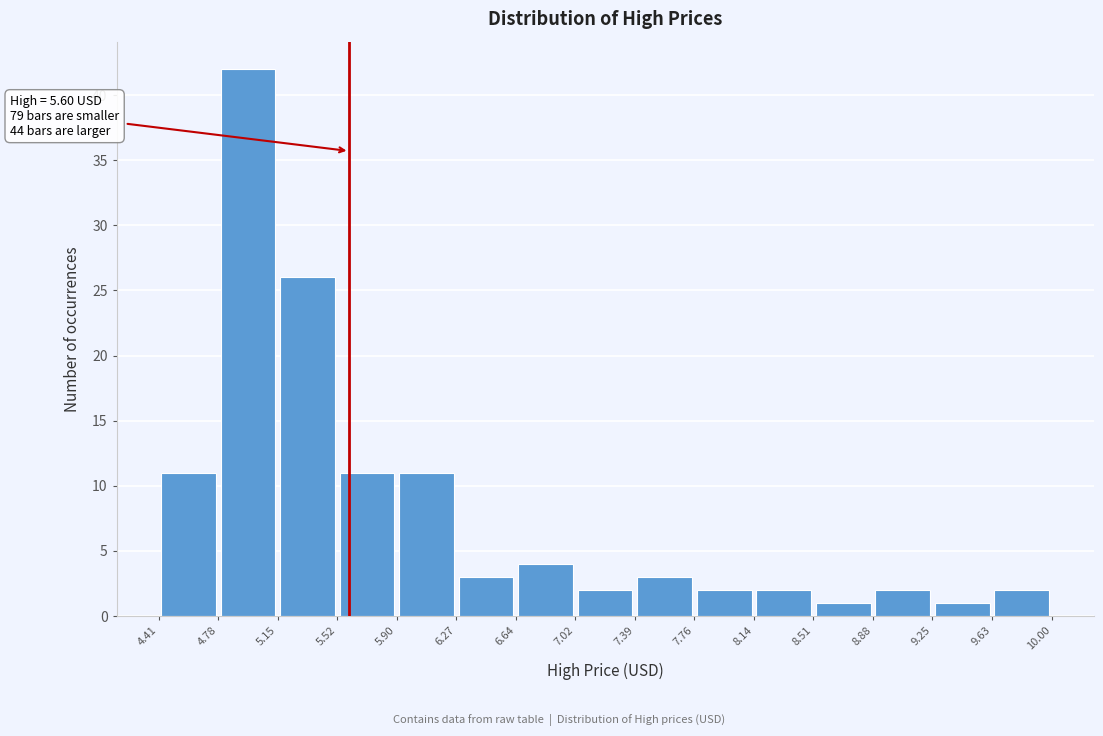

Over which range of the x-axis is the bar tallest?

4.78 to 5.15